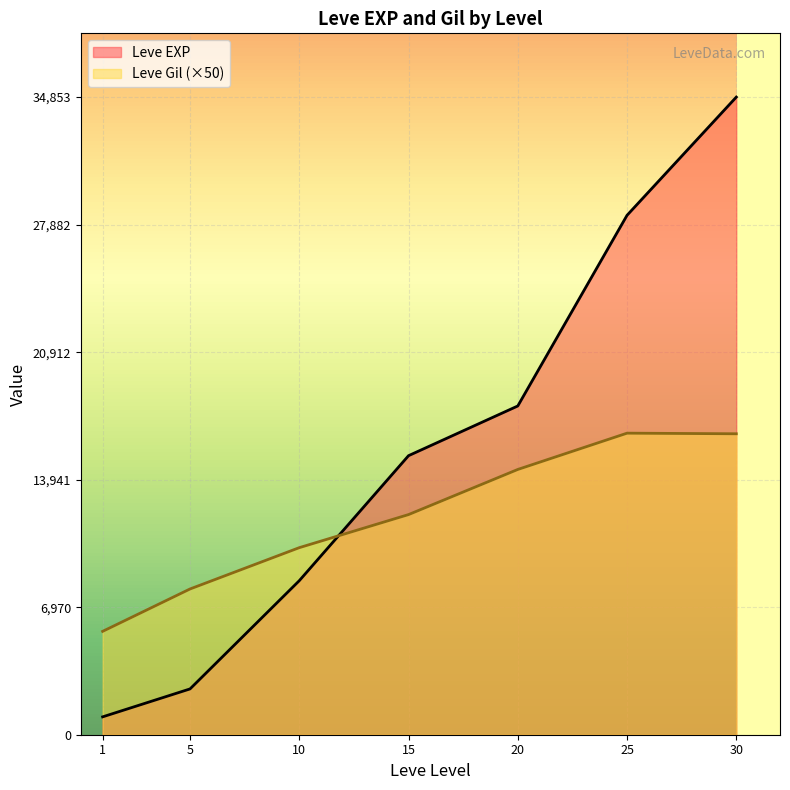

What is the difference between the maximum and minimum values in the Leve Gil (×50) series?

10833.3